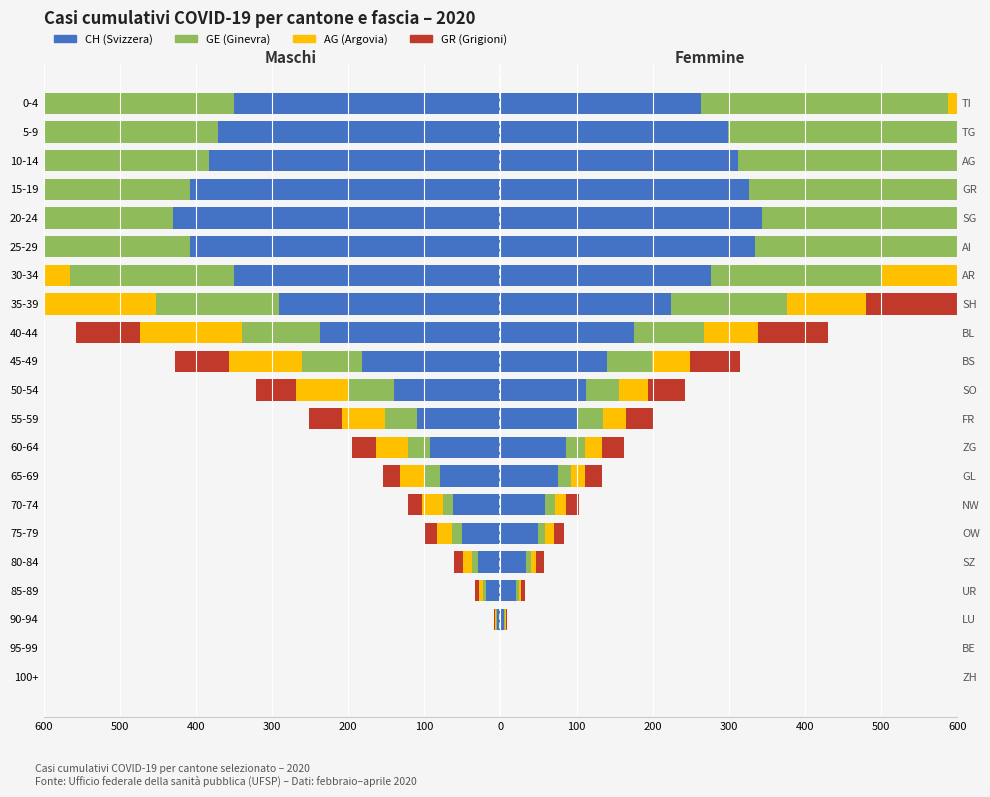

Between 80-84 and 95-99, which is larger?

95-99